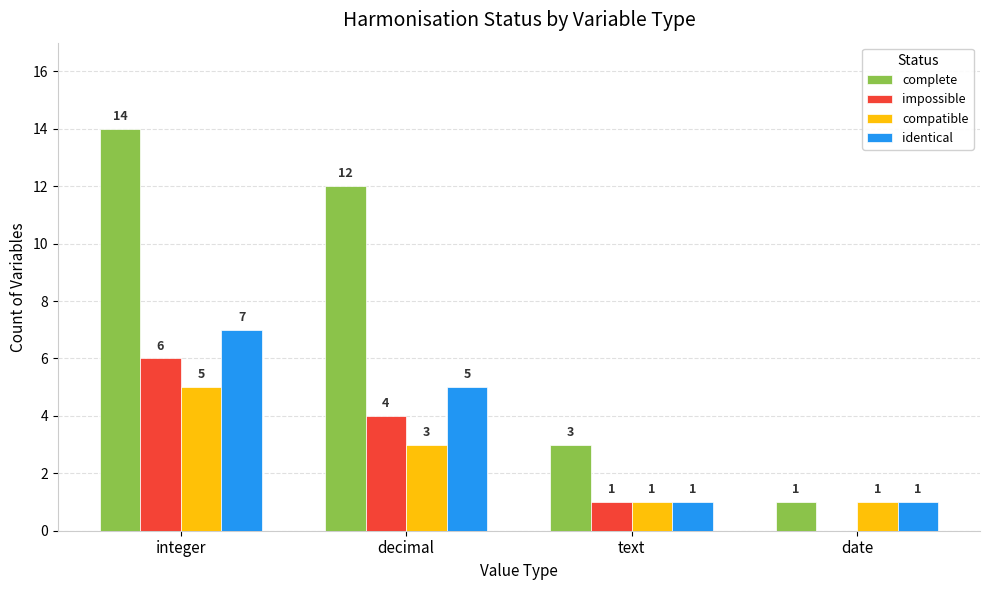

How many data points does each series have?

4